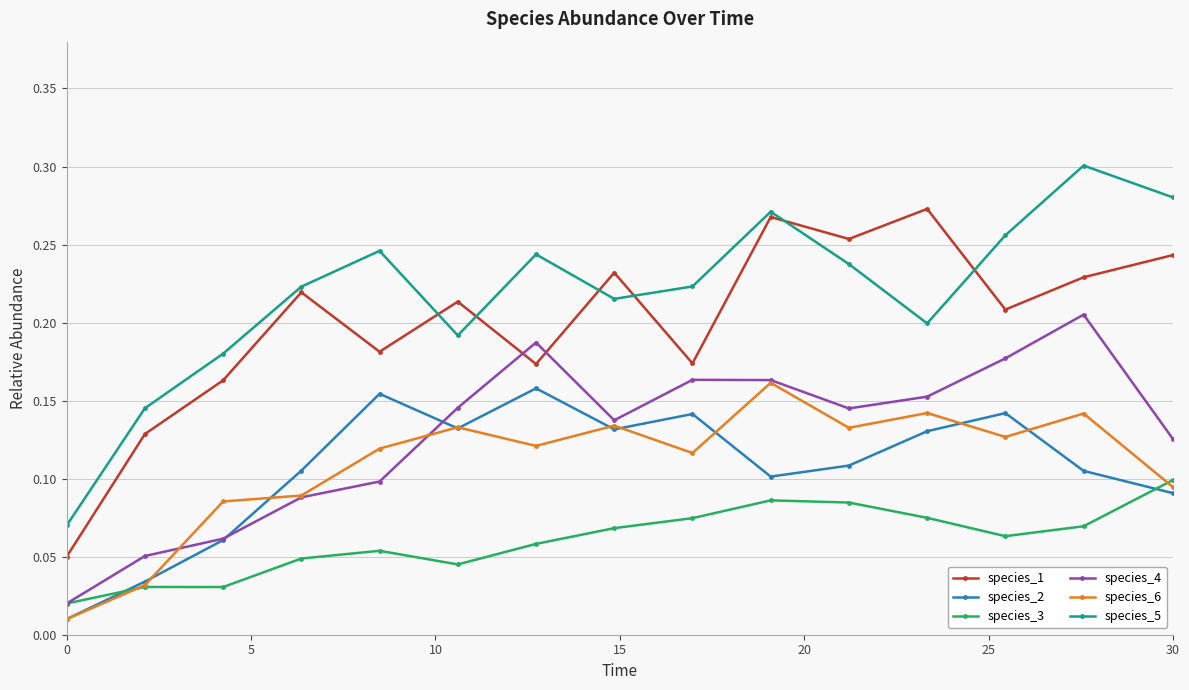

Which series has the largest range (max minus min)?

species_5